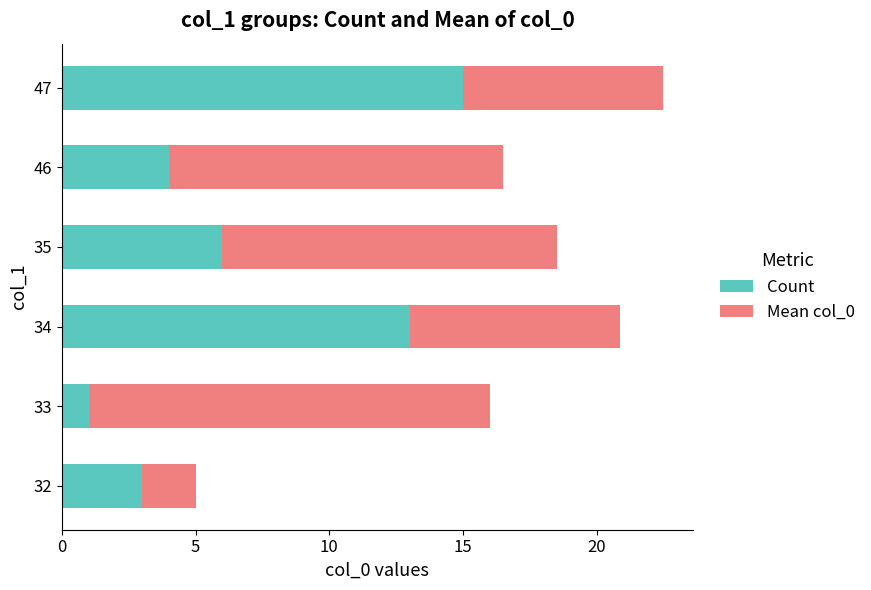

The value of Count at 34 is 21.1. True or false?

False